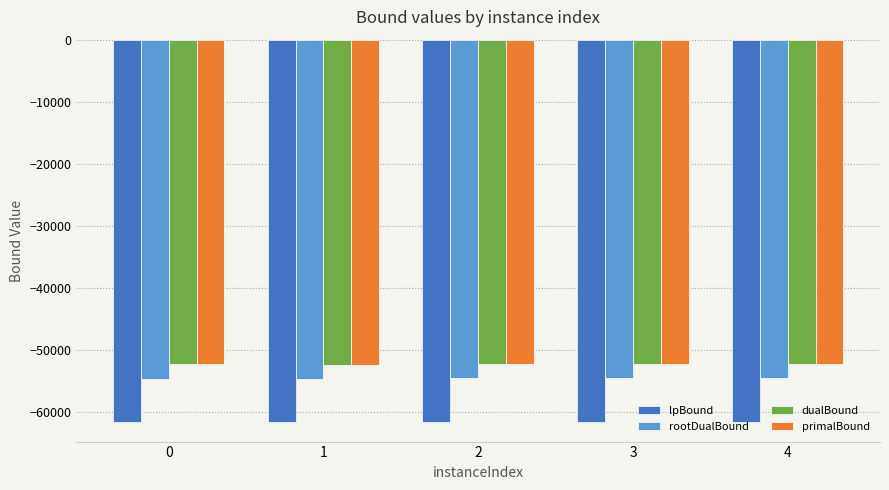

What is the minimum value shown in the chart?

-61668.5